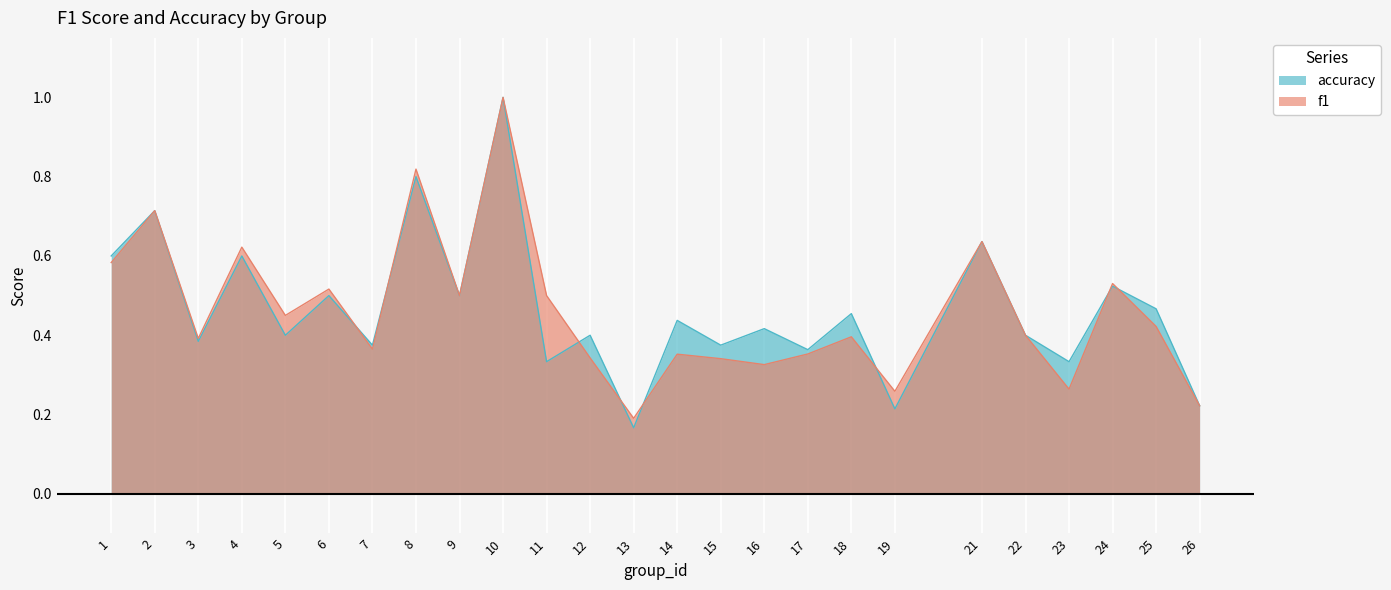

Is the value of f1 at 4 greater than the value of accuracy at 12?

Yes